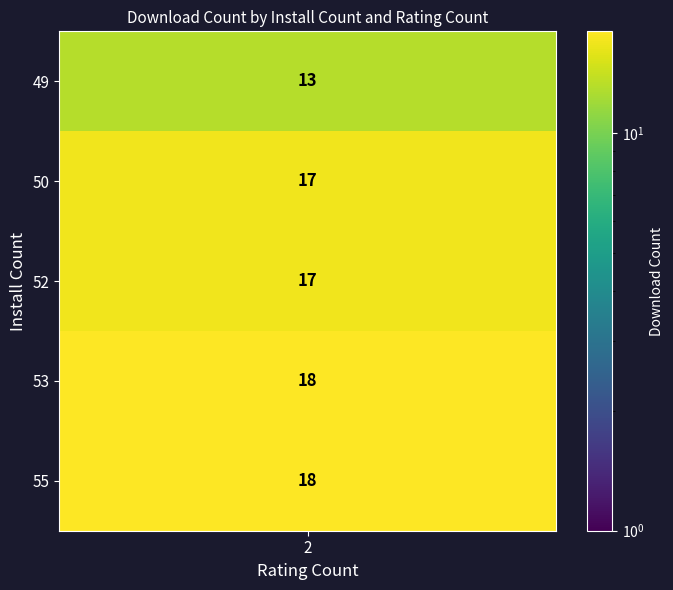

What is the maximum value for 55?

18